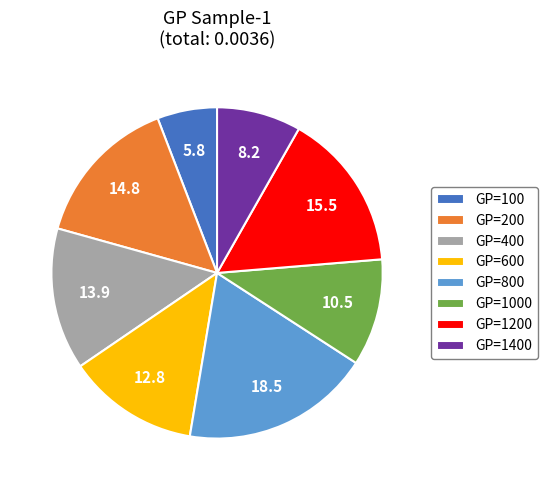

The GP=1000 slice represents 10% of the pie. True or false?

True